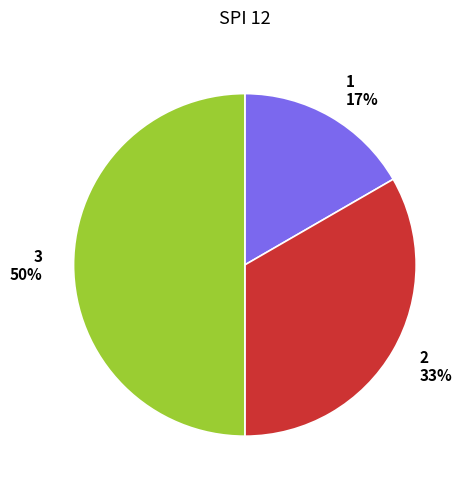

True or false: 1 accounts for 28% of the total.

False